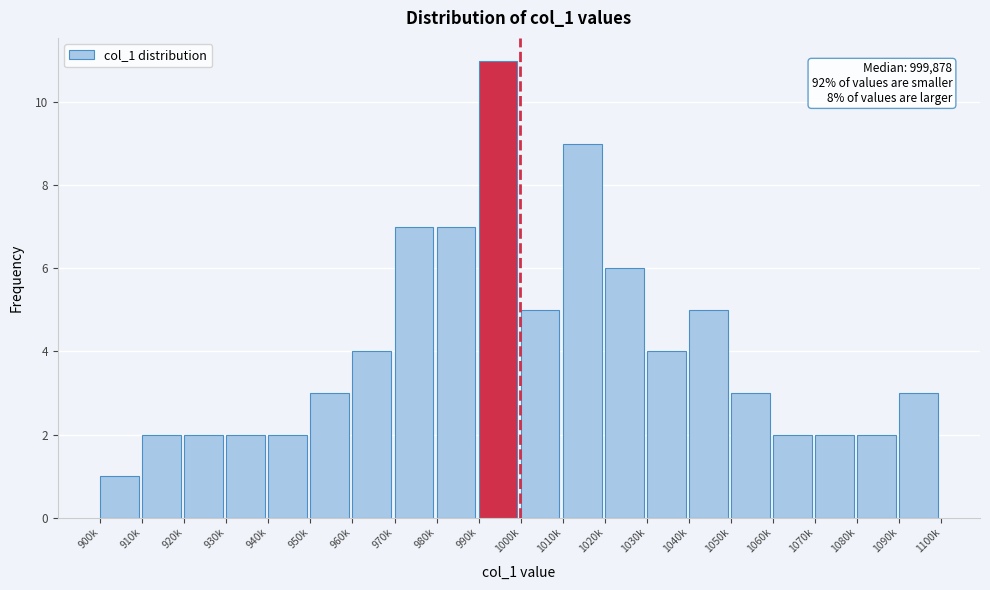

Reading right to left, transcribe all the data shown in this chart.

1090k=3	1080k=2	1070k=2	1060k=2	1050k=3	1040k=5	1030k=4	1020k=6	1010k=9	1000k=5	990k=11	980k=7	970k=7	960k=4	950k=3	940k=2	930k=2	920k=2	910k=2	900k=1